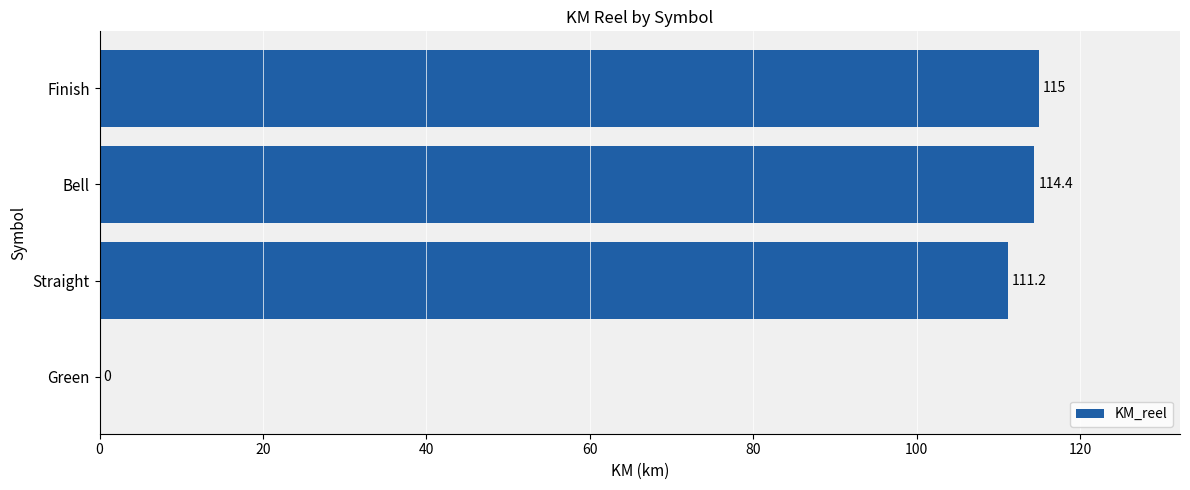

What is the change in value from Green to Finish?

+115.0